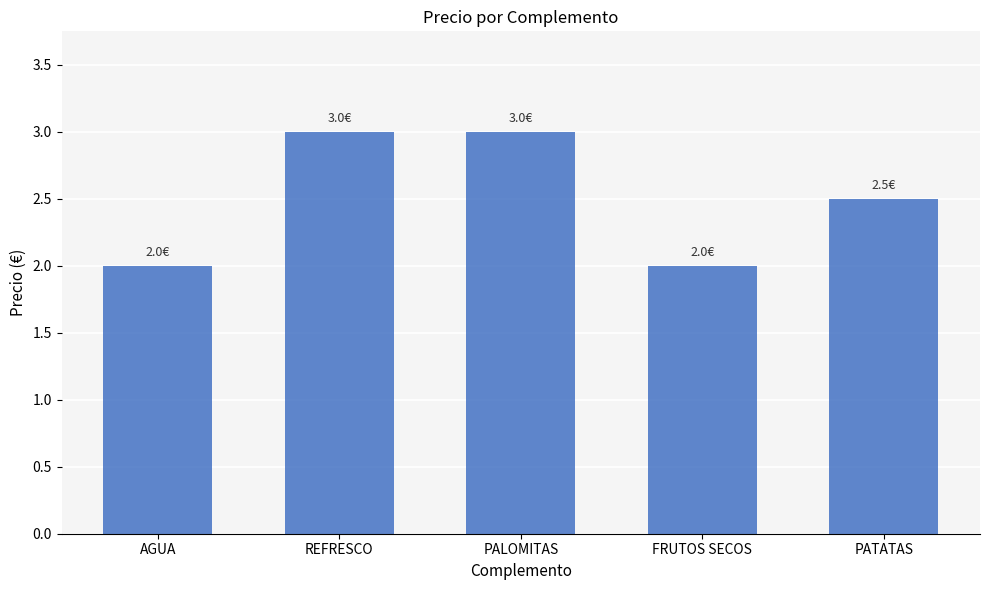

Between FRUTOS SECOS and PALOMITAS, which is larger?

PALOMITAS